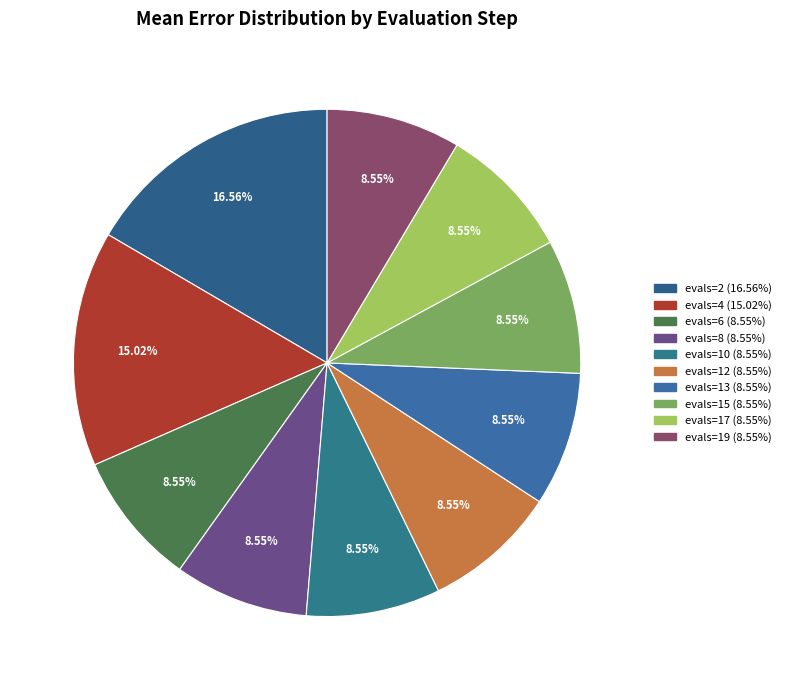

To the nearest percent, what is the average slice percentage?

10%